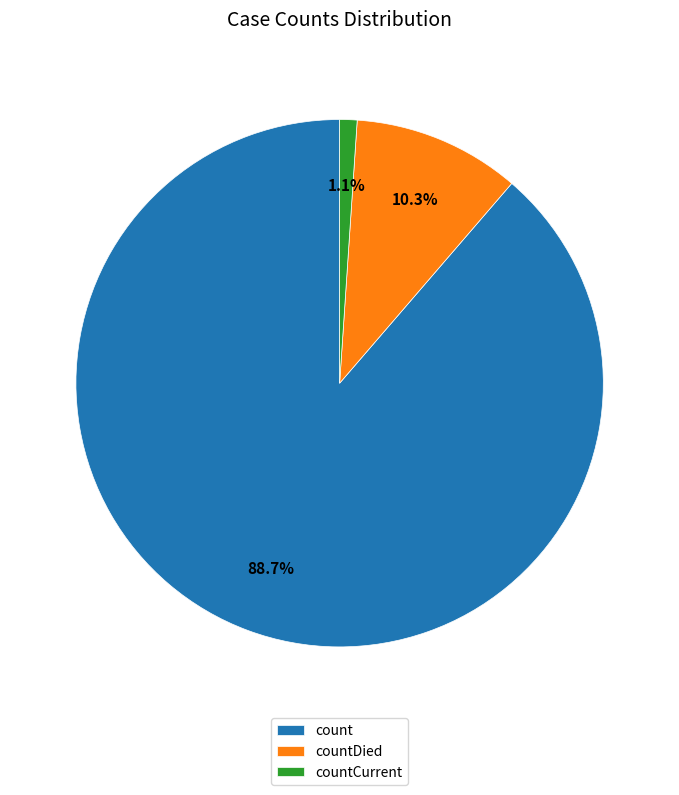

To the nearest percent, what is the difference between the largest and smallest slice percentages?

88%